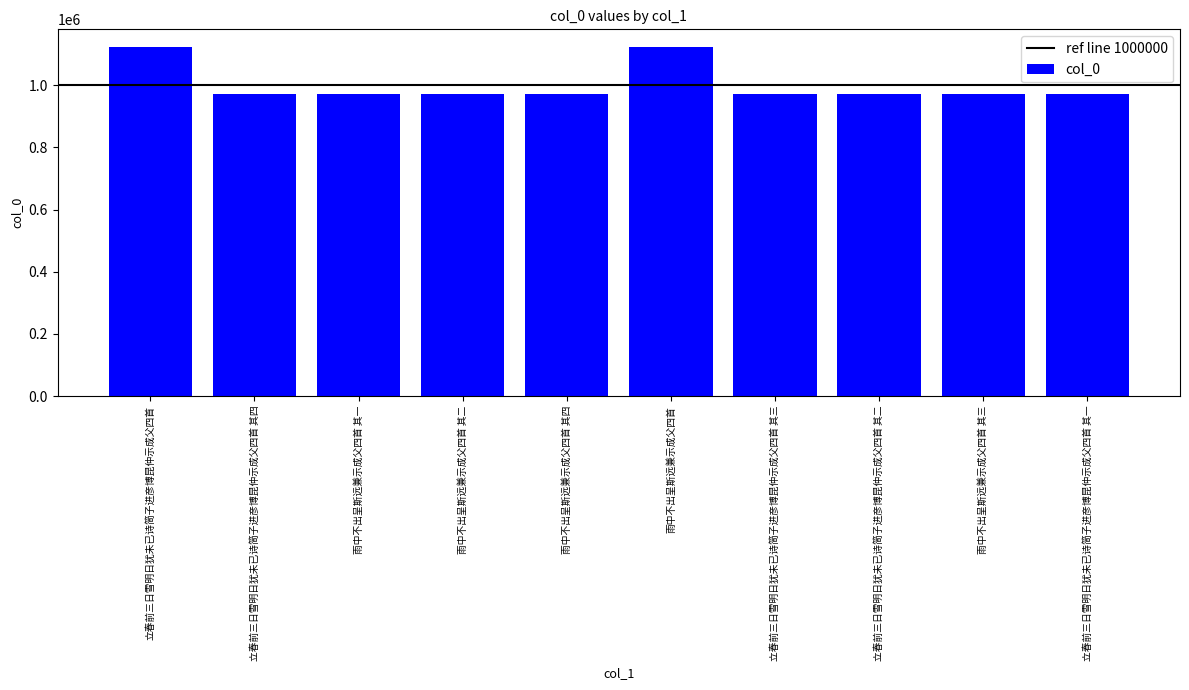

What is the minimum value shown in the chart?

972359